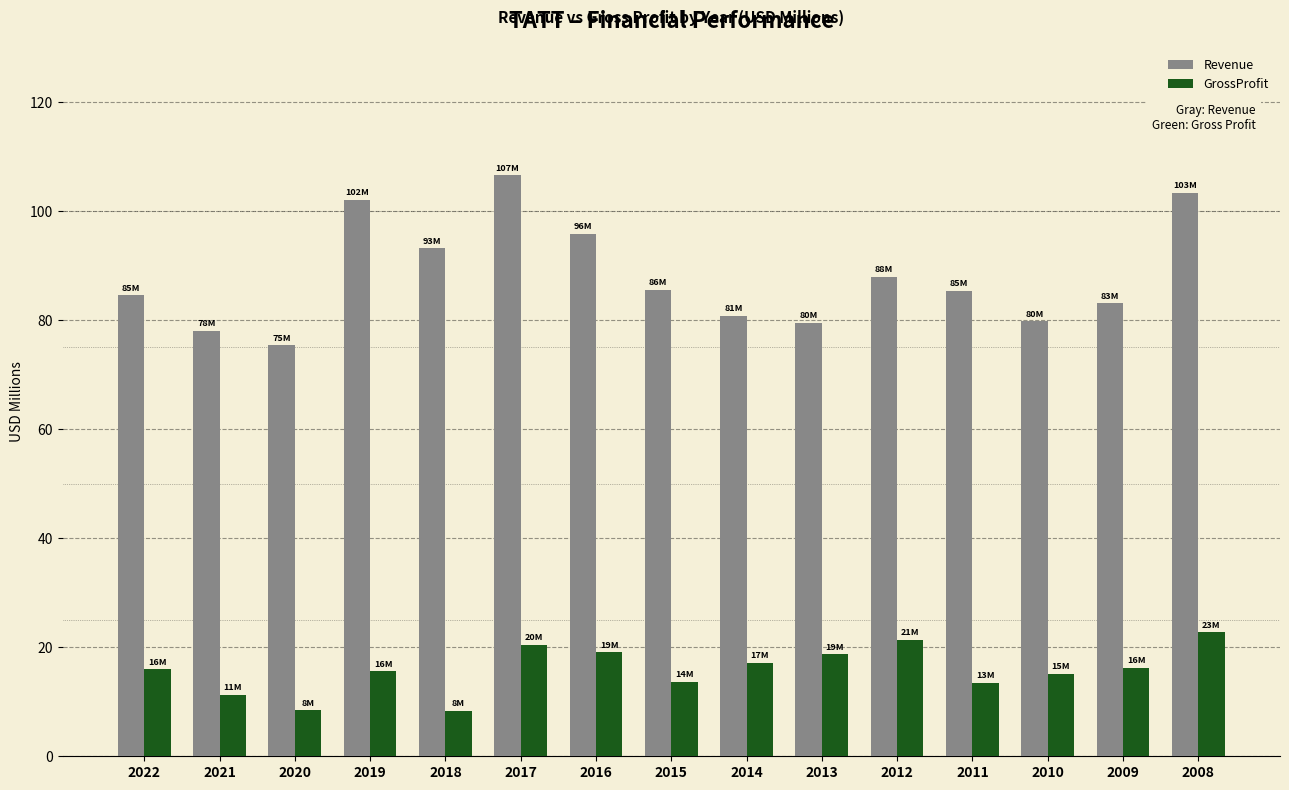

How many categories are shown in the chart?

15